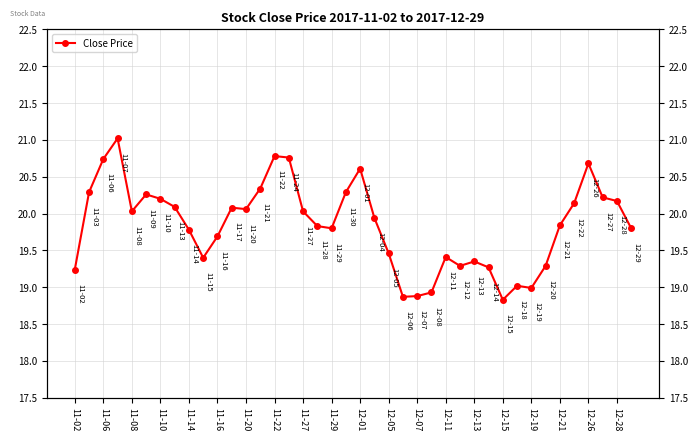

How many values are below 19?

5